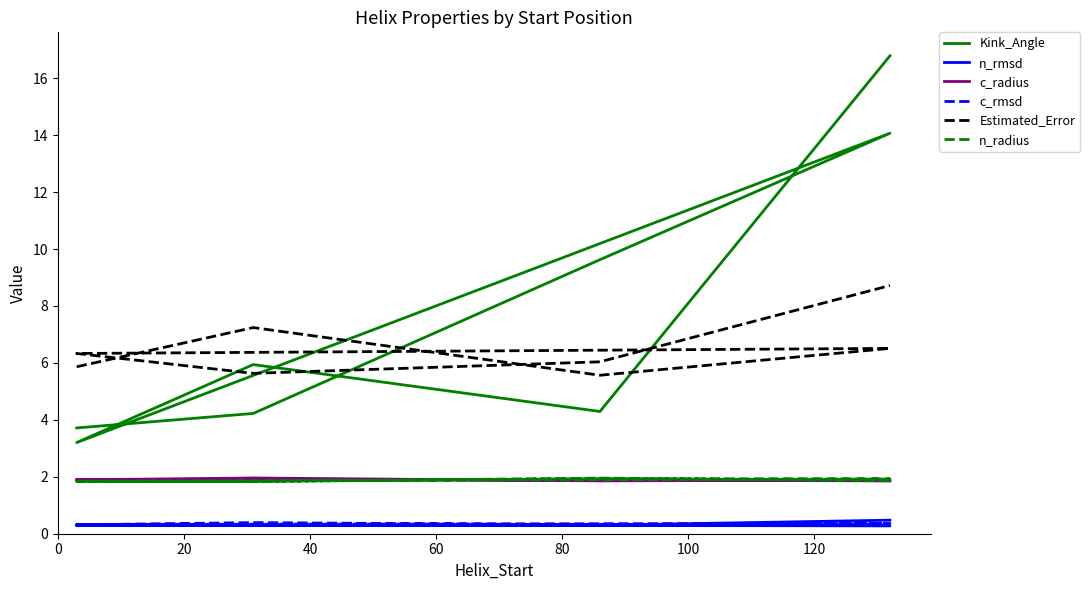

Which series has the largest total across all categories?

Kink_Angle